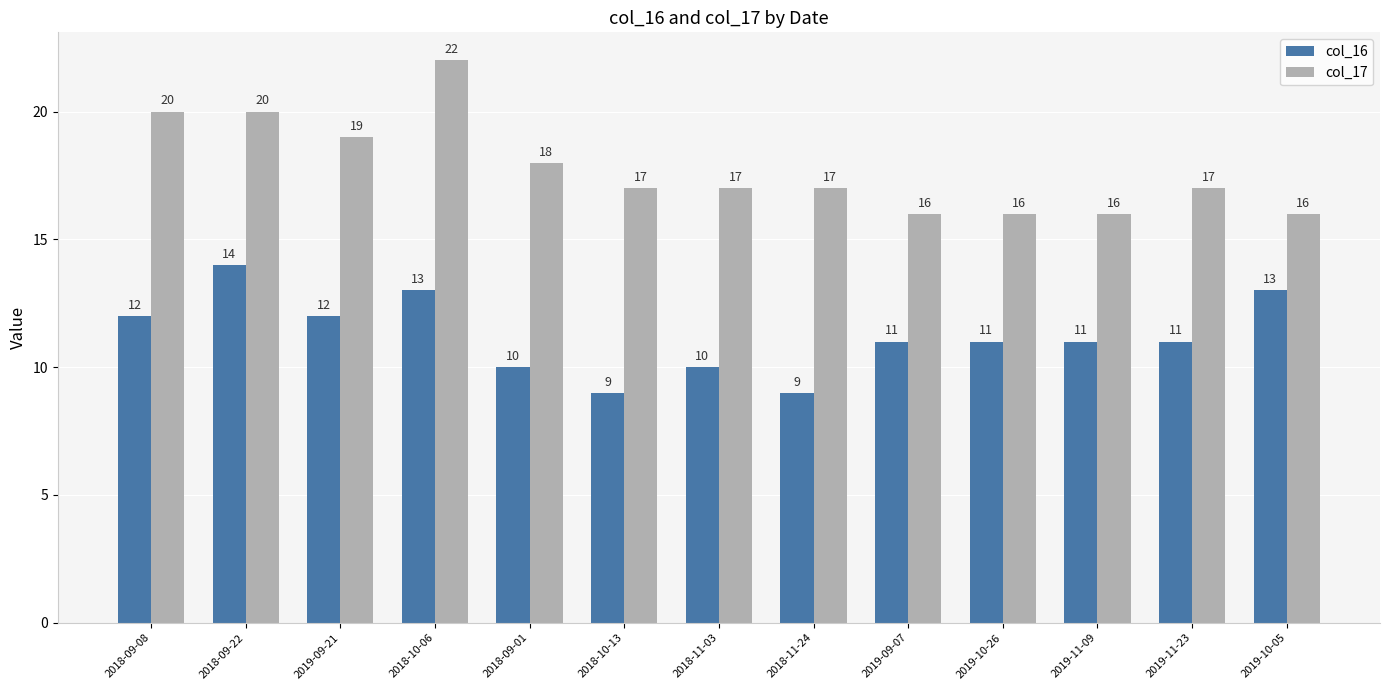

What is the average value of the col_17 series?

18